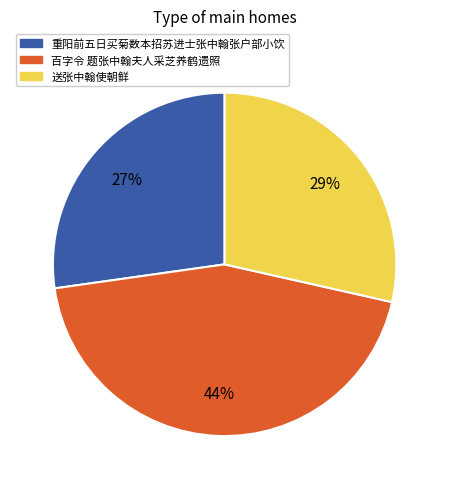

What percentage is the 百字令 题张中翰夫人采芝养鹤遗照 slice, to the nearest percent?

44%